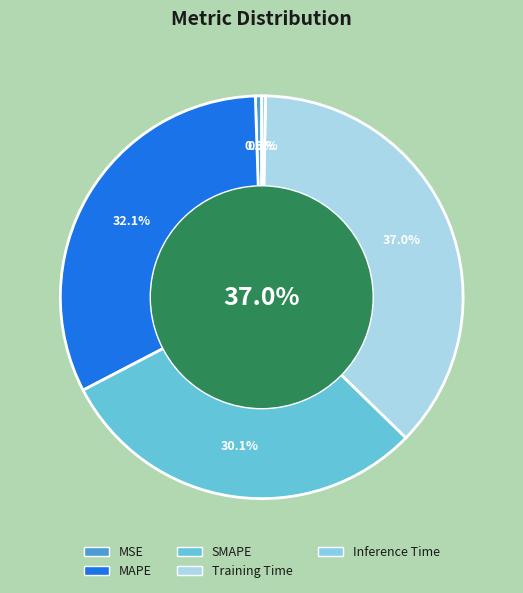

Count the number of slices in the pie.

5